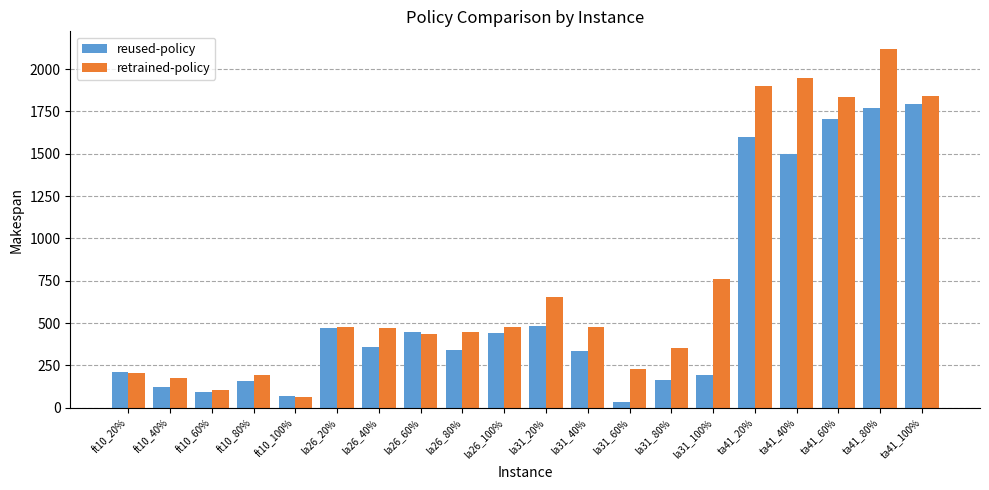

True or false: retrained-policy has a value of 172.9 at ft10_40%.

True